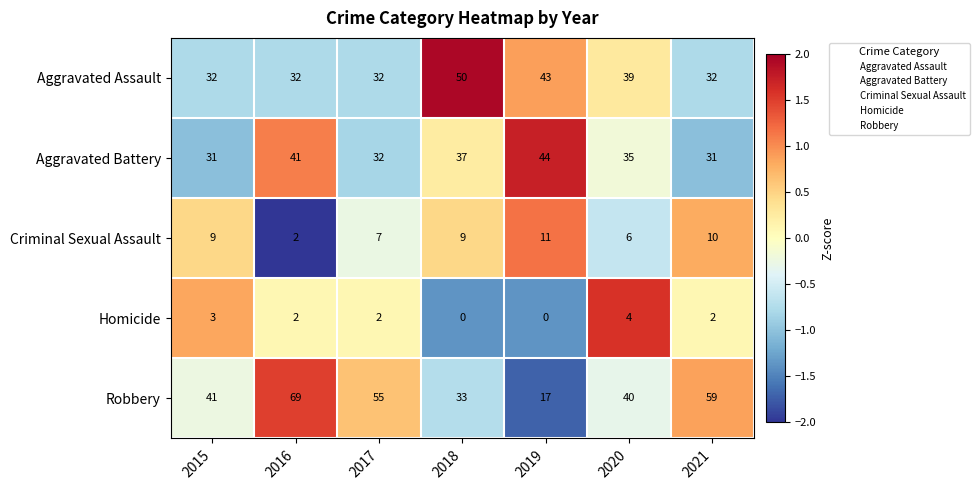

Which series has the largest total across all categories?

Robbery